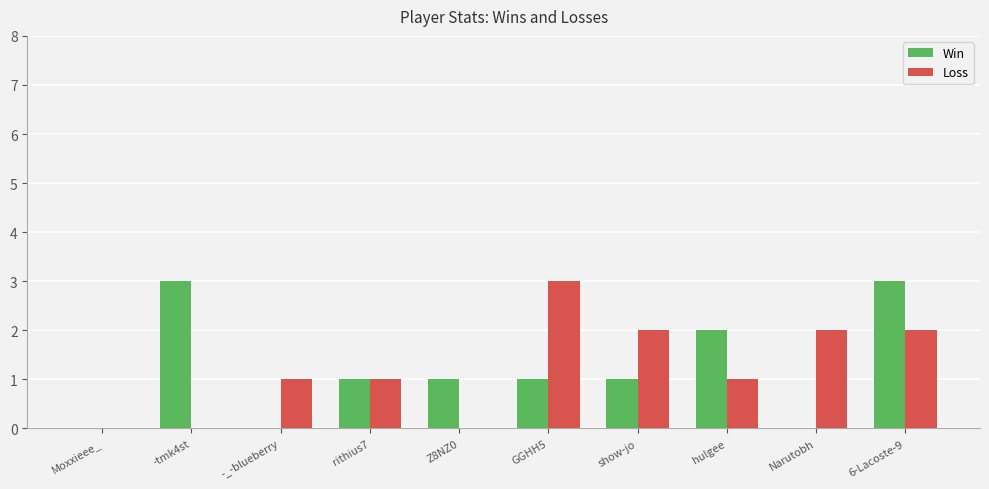

What is the average value of the Win series?

1